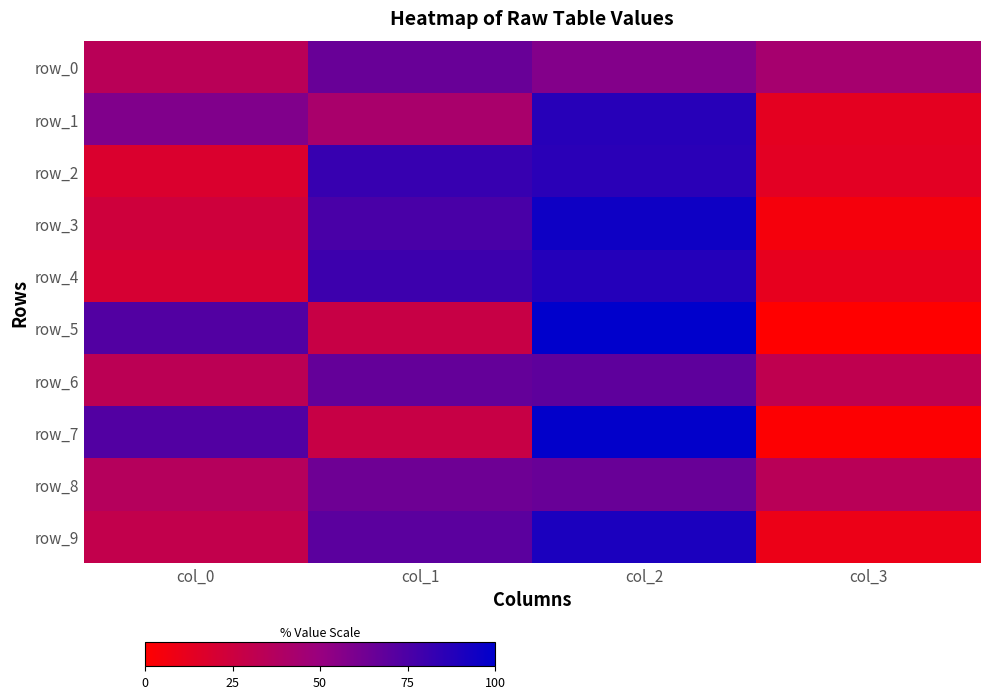

Count the number of data series in this chart.

10